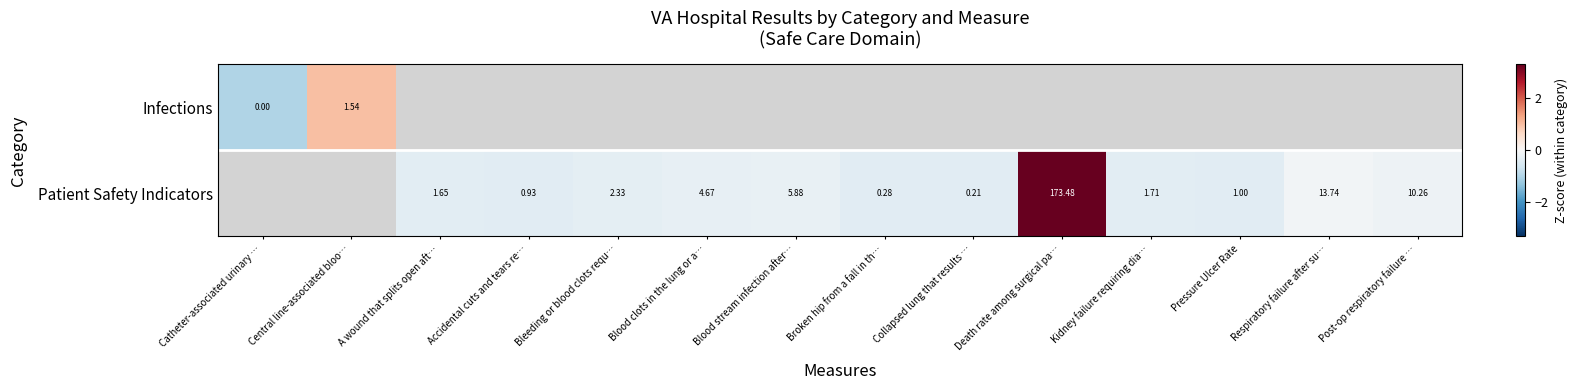

Is the value of Patient Safety Indicators at Blood clots in the lung or a… greater than the value of Infections at Catheter-associated urinary …?

Yes